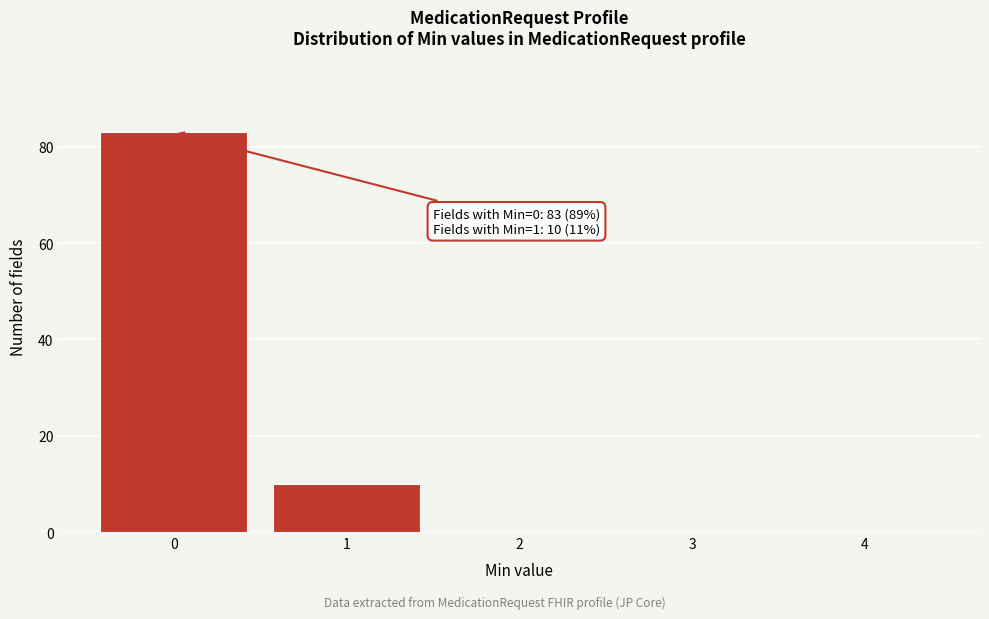

Over which range of the x-axis is the bar tallest?

-0.5 to 0.5